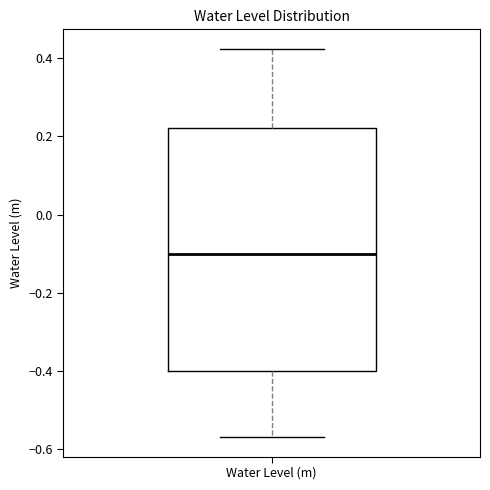

Read this box plot against the y-axis: the position of the median line, the range covered by the box, and the ends of both whiskers. The values are not printed on the chart, so give them approximately, as read against the axis.

median -0.10, box -0.40 to 0.22, whiskers -0.56 to 0.42